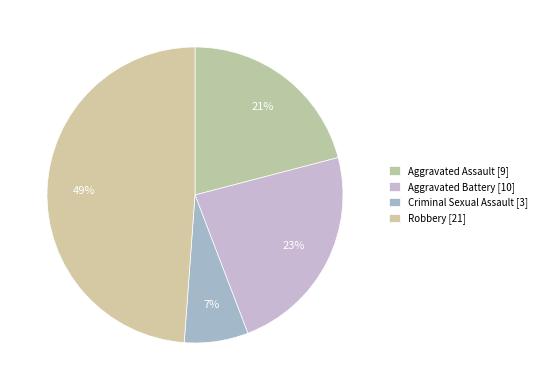

Is there a majority slice in this chart?

No